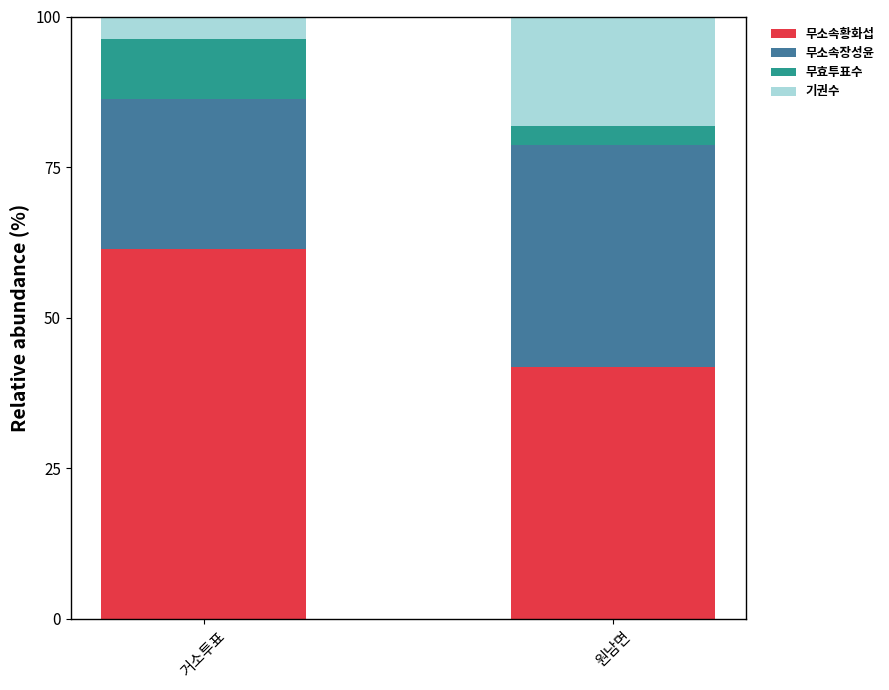

How many bars are there in total?

2